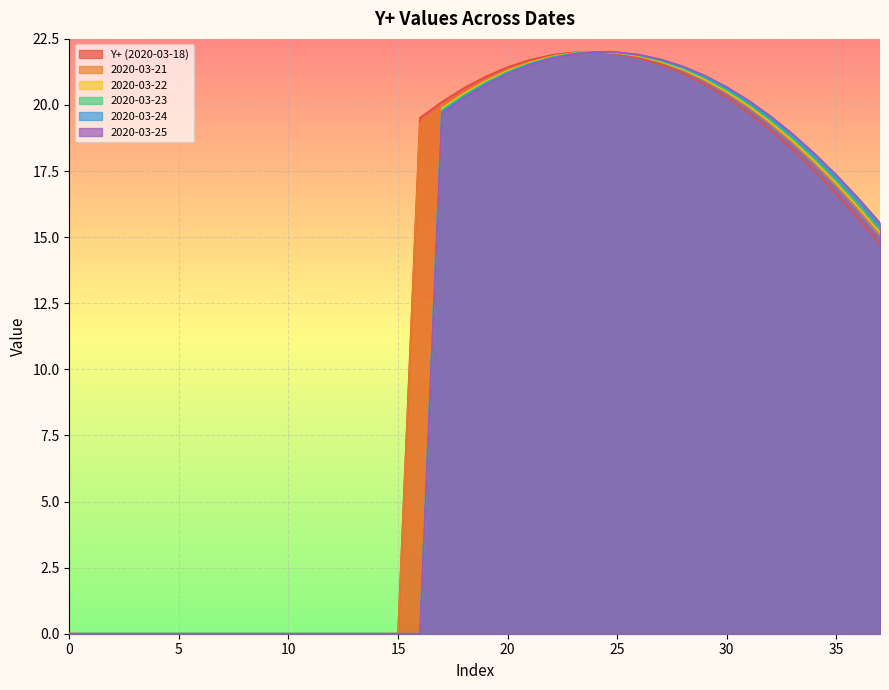

How many lines are shown in the chart?

6